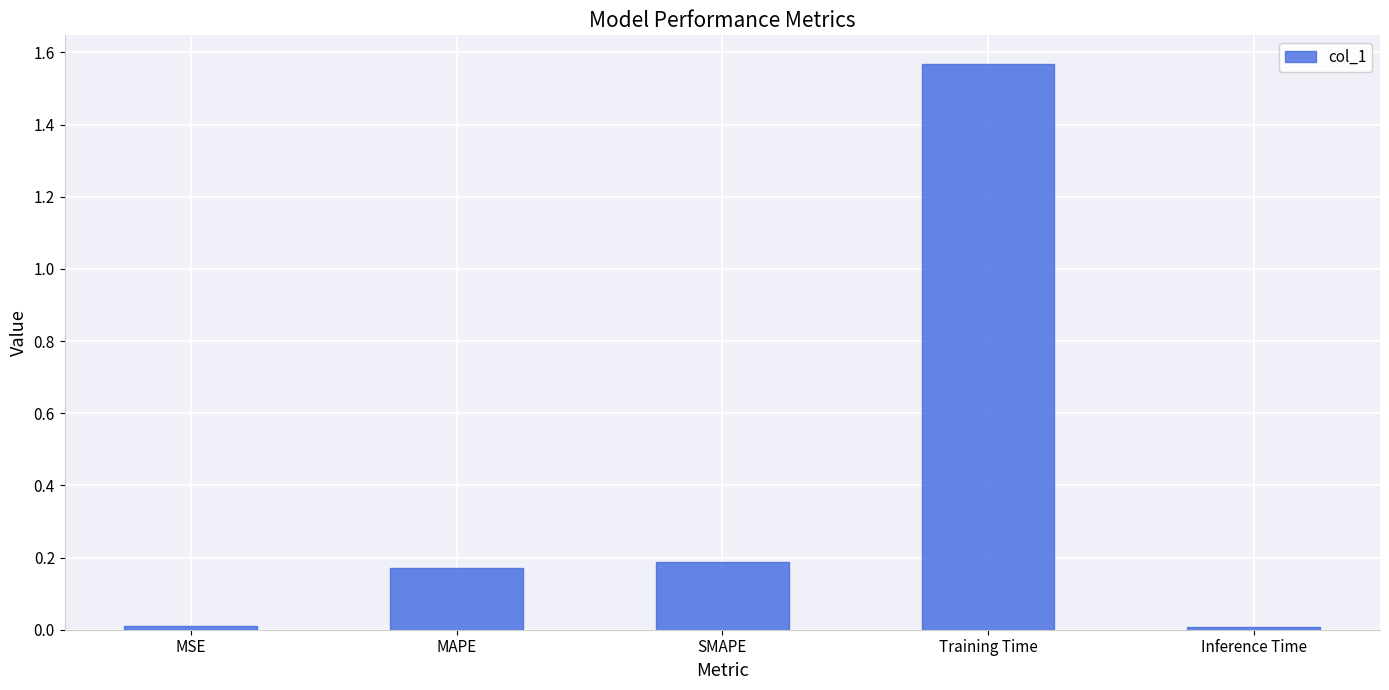

What is the average value?

0.4